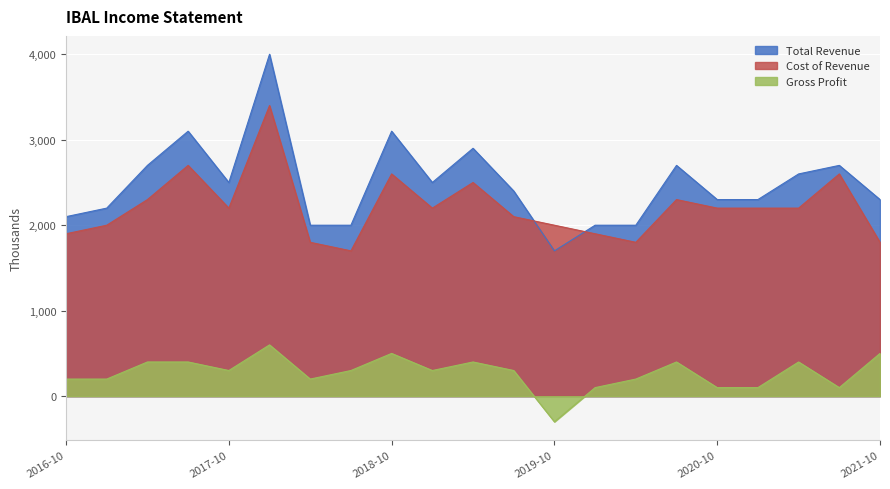

What are all the series names shown in the legend?

Total Revenue, Cost of Revenue, Gross Profit